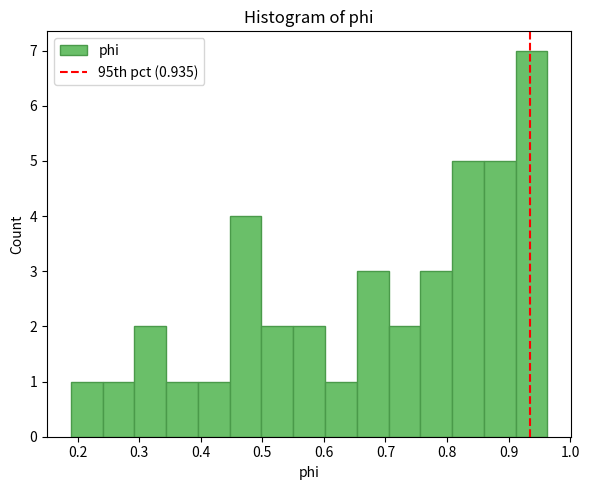

Reading left to right, list every bar in this chart as the range it spans on the x-axis followed by its height. Neither the bar edges nor the heights are printed on the chart, so give them approximately, as read against the axes.

0.19 to 0.24: 1
0.24 to 0.29: 1
0.29 to 0.34: 2
0.34 to 0.40: 1
0.40 to 0.45: 1
0.45 to 0.50: 4
0.50 to 0.55: 2
0.55 to 0.60: 2
0.60 to 0.65: 1
0.65 to 0.71: 3
0.71 to 0.76: 2
0.76 to 0.81: 3
0.81 to 0.86: 5
0.86 to 0.91: 5
0.91 to 0.96: 7